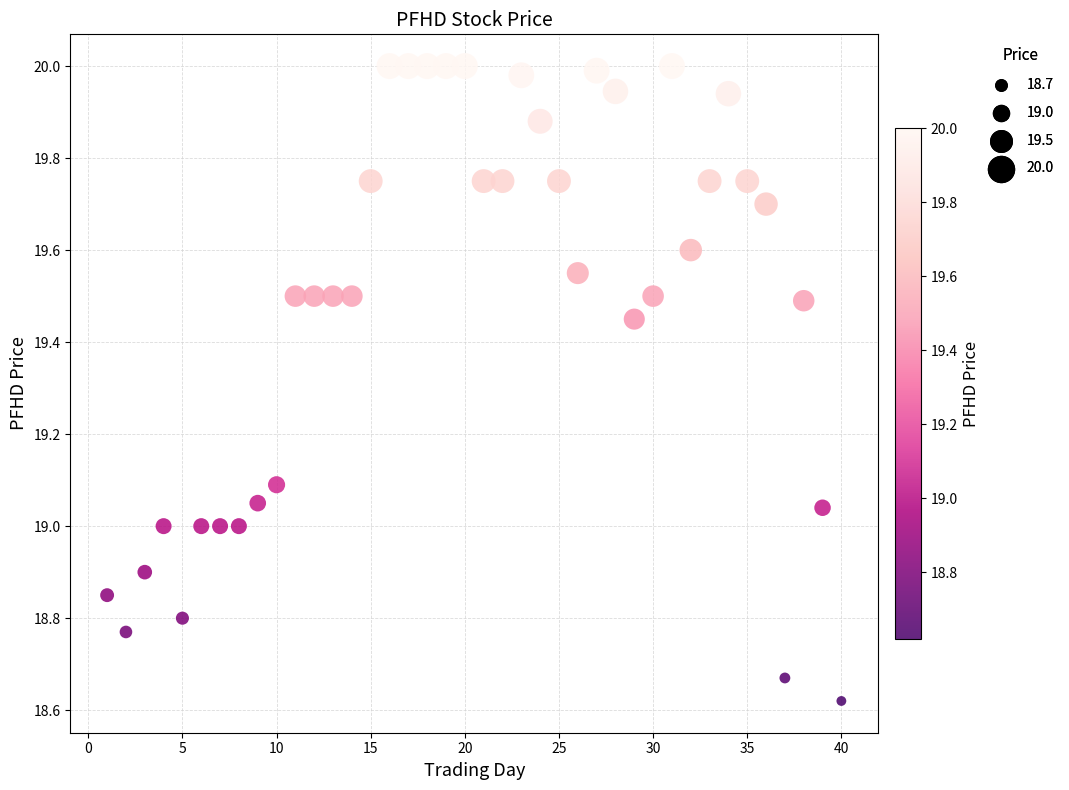

What is the range of X values (max minus min)?

39.0